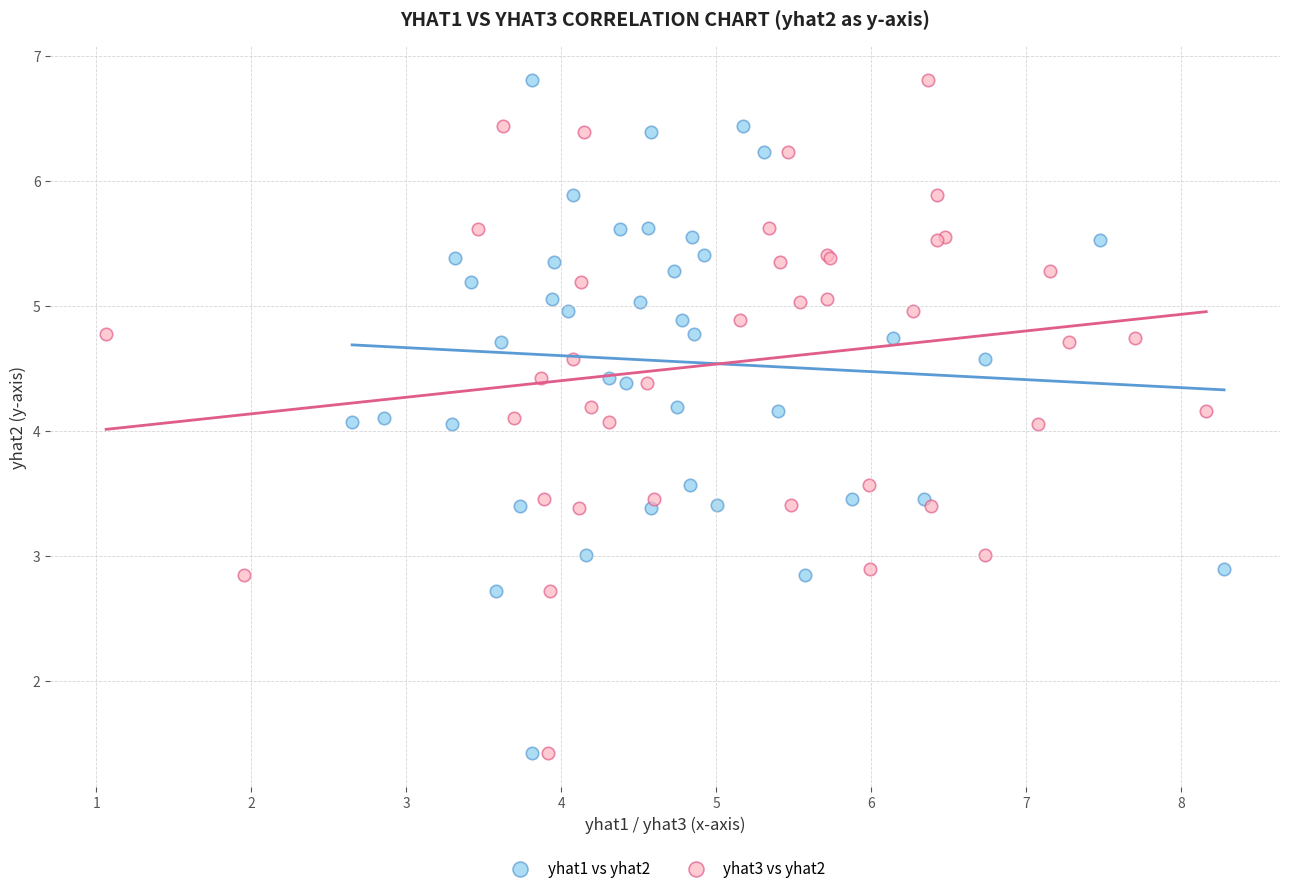

What are all the series names shown in the legend?

yhat1 vs yhat2, yhat3 vs yhat2